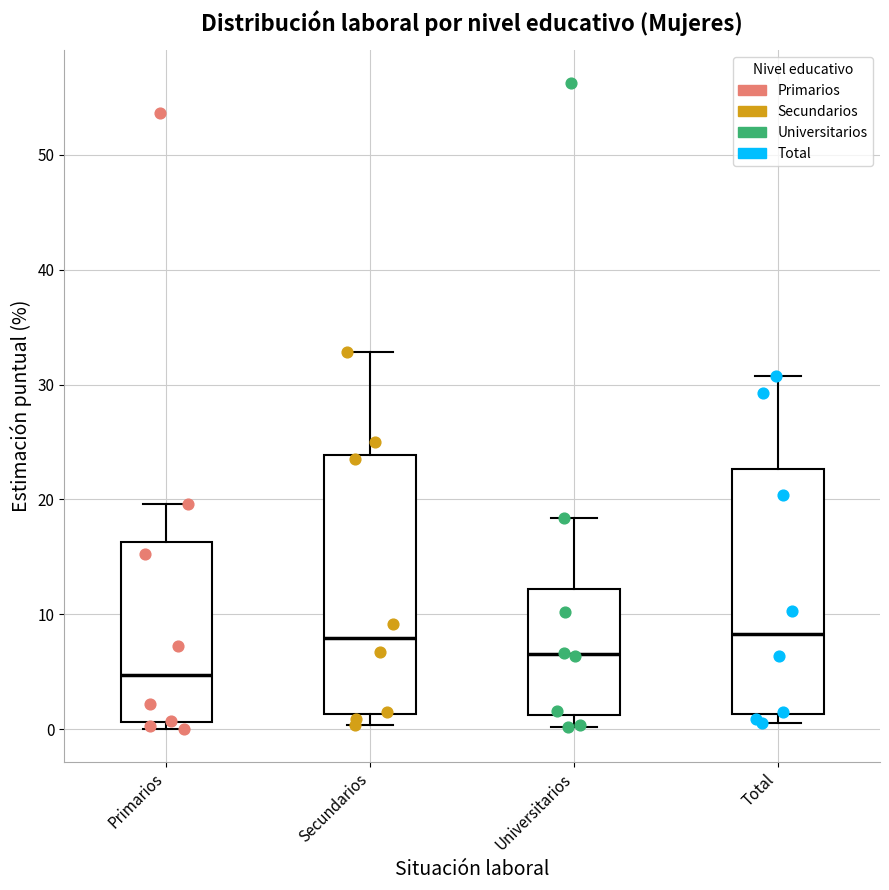

Reading left to right, read every box against the y-axis: the position of its median line, the range the box covers, and the ends of its whiskers. The values are not printed on the chart, so give them approximately, as read against the axis.

Primarios: median 5, box 1 to 16, whiskers 0 to 20
Secundarios: median 8, box 1 to 24, whiskers 0 to 33
Universitarios: median 7, box 1 to 12, whiskers 0 to 18
Total: median 8, box 1 to 23, whiskers 1 (just below the box's lower edge) to 31